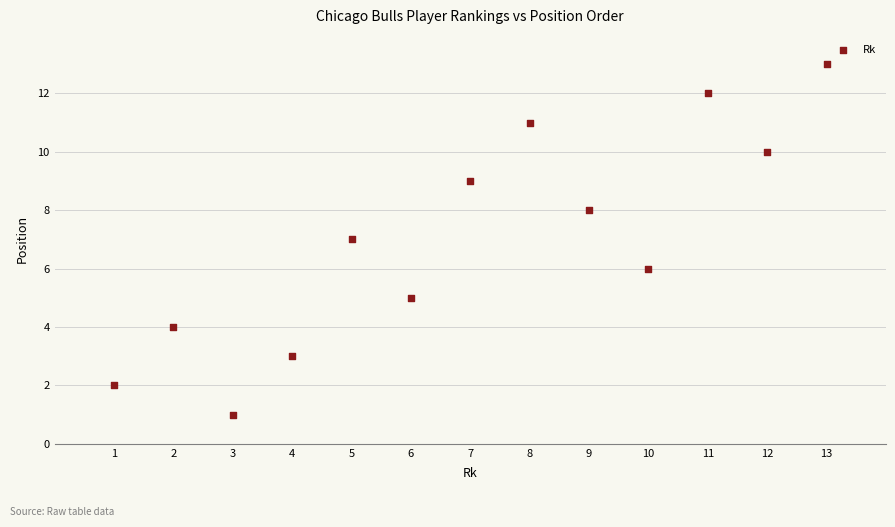

What is the range of Y values (max minus min)?

12